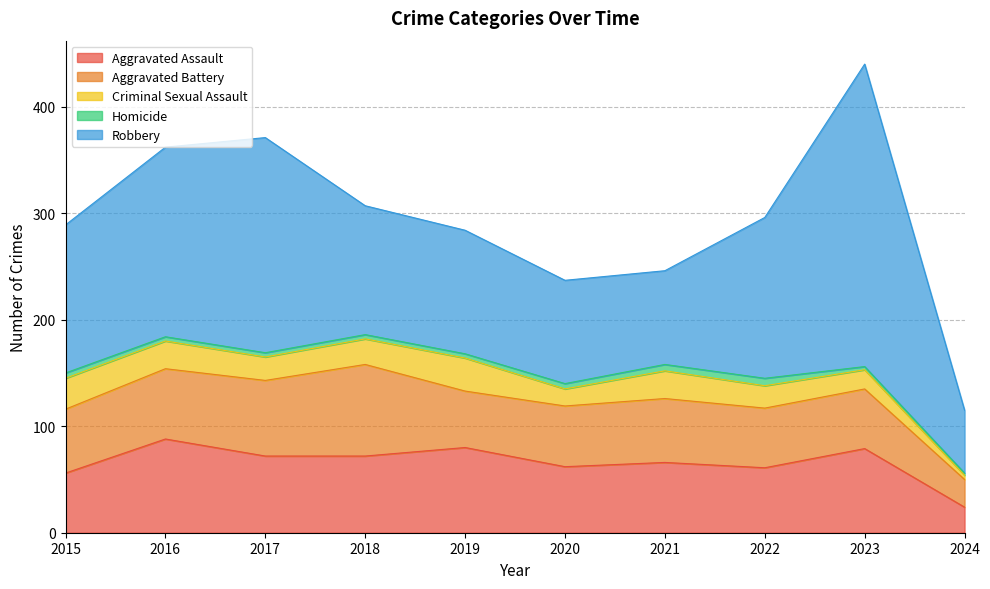

True or false: Homicide and Robbery intersect in this chart.

False